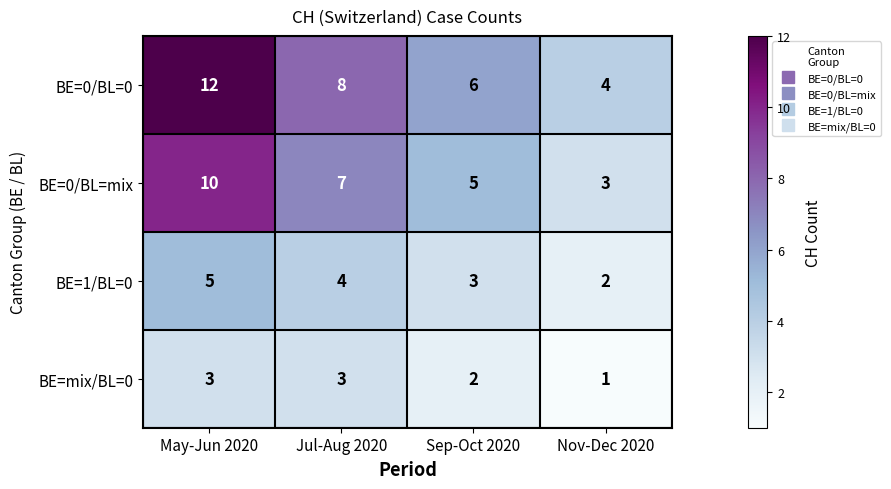

List the series in order of their peak value, lowest first.

BE=mix/BL=0, BE=1/BL=0, BE=0/BL=mix, BE=0/BL=0